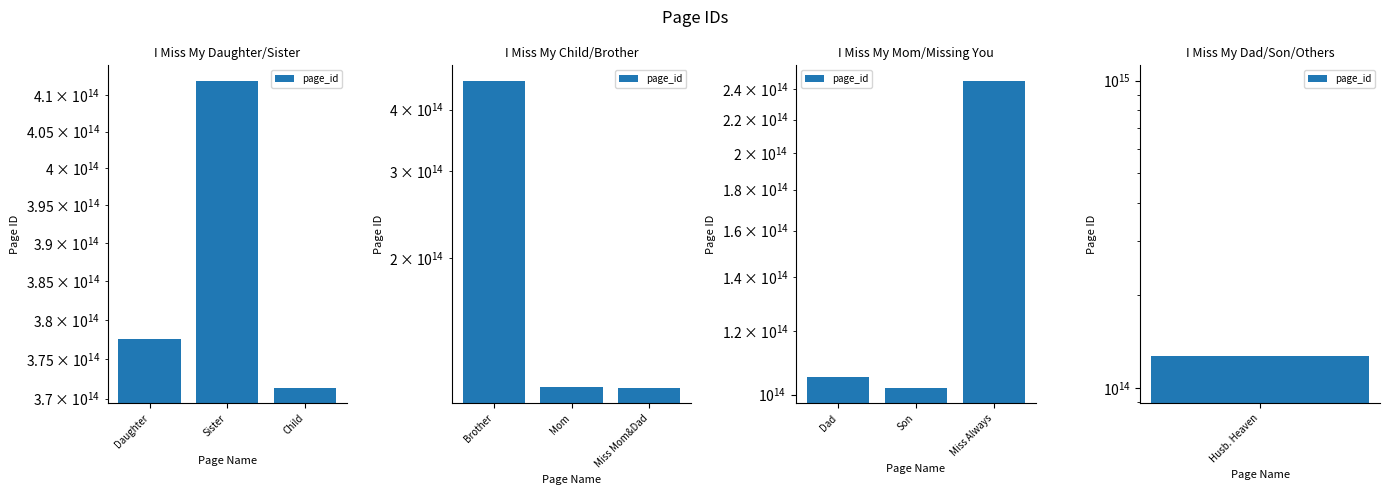

Count the number of data series in this chart.

1